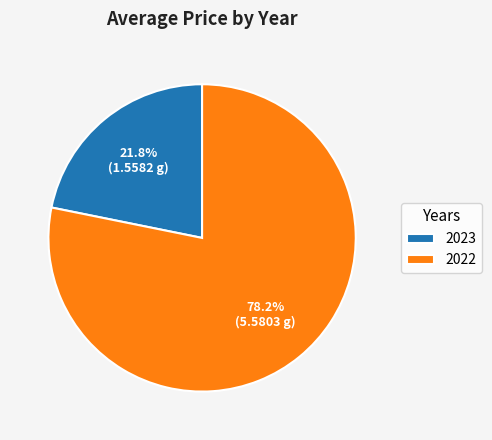

Which slice is the smallest?

2023